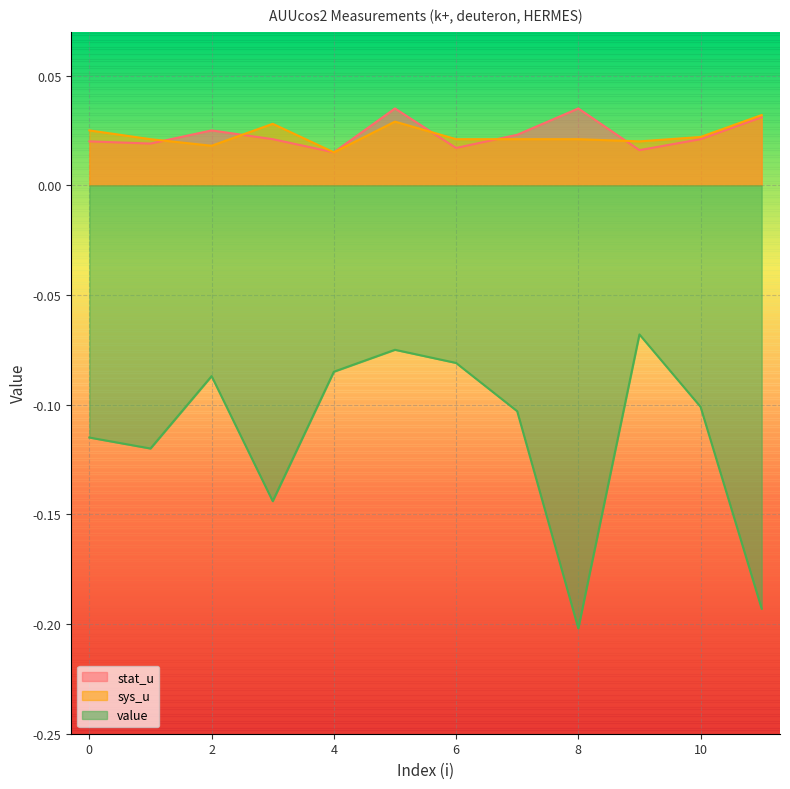

The value of stat_u at 6 is 0.0. True or false?

True